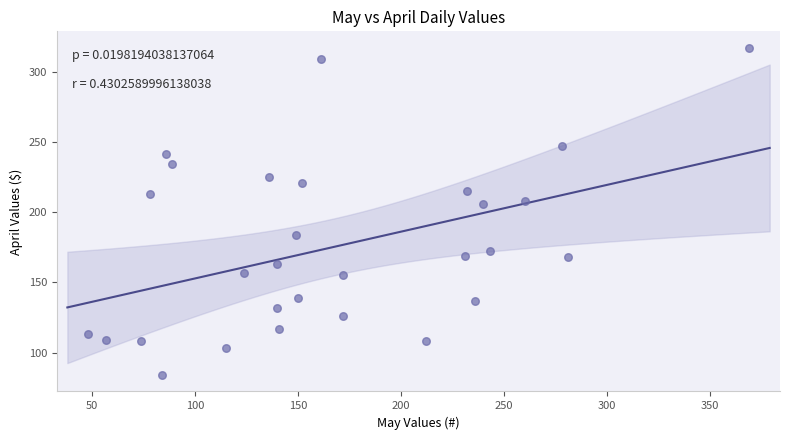

What is the range of Y values (max minus min)?

233